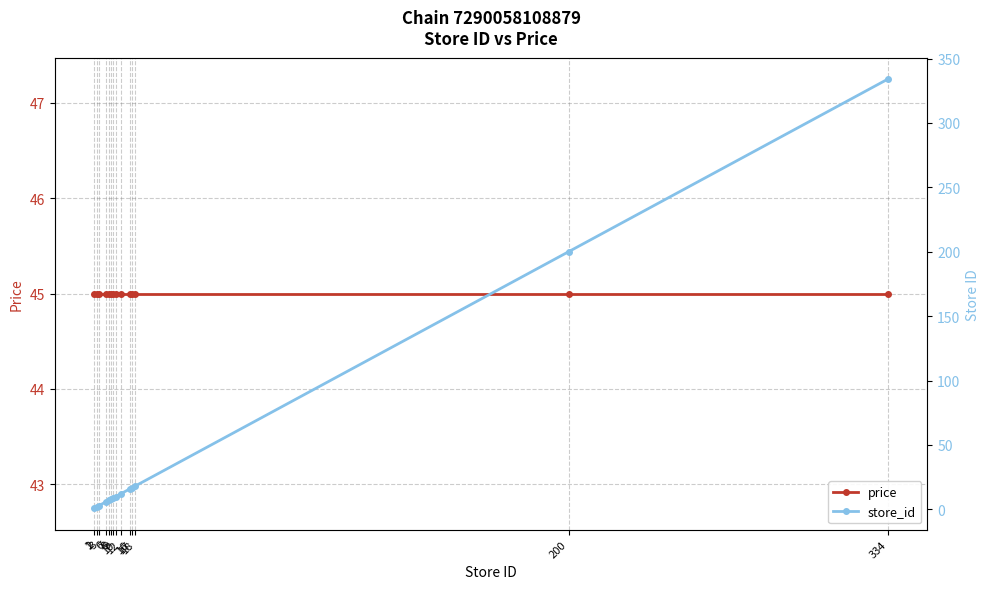

What is the value of the store_id point at the 14th from the left?

334